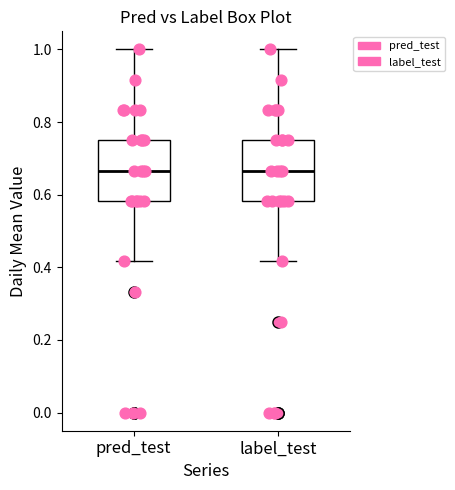

Where is the lower edge of the box for pred_test on the y-axis? The values are not printed on the chart, so give them approximately, as read against the axis.

0.58